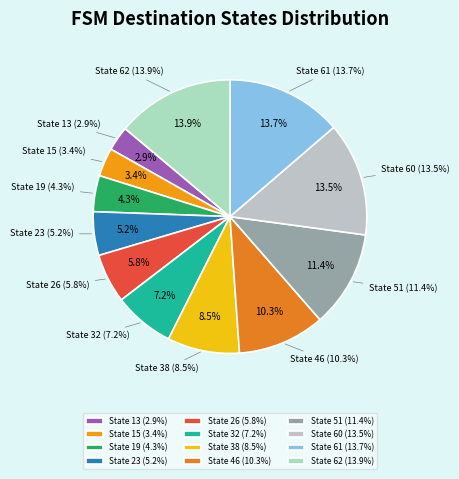

Combined, what portion of the pie is State 46 and State 23?

15.5%